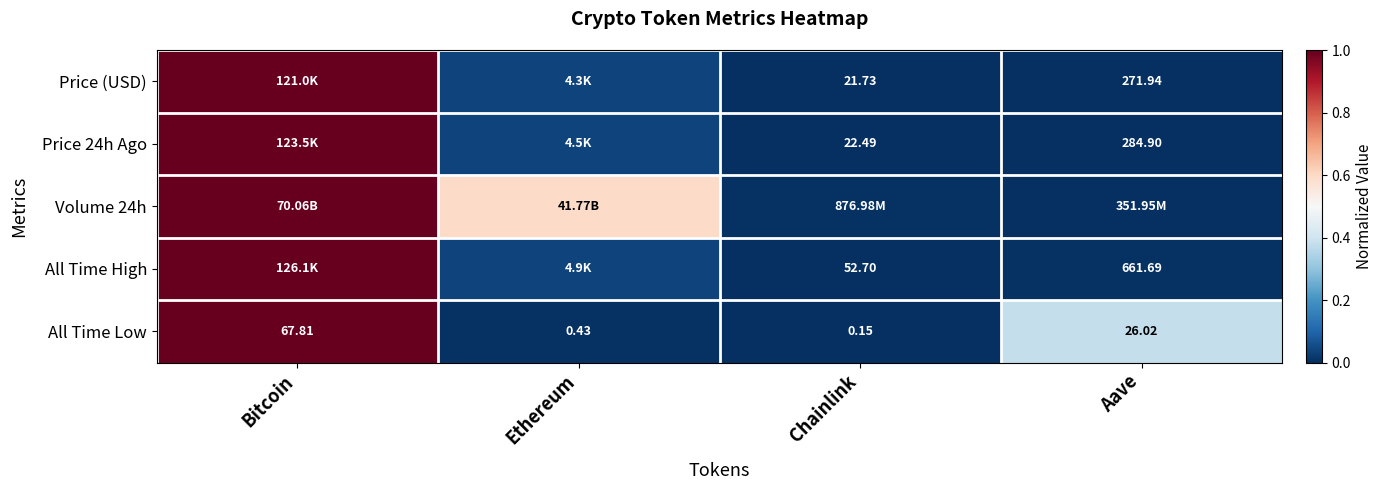

Between Bitcoin and Chainlink, which is larger?

Bitcoin